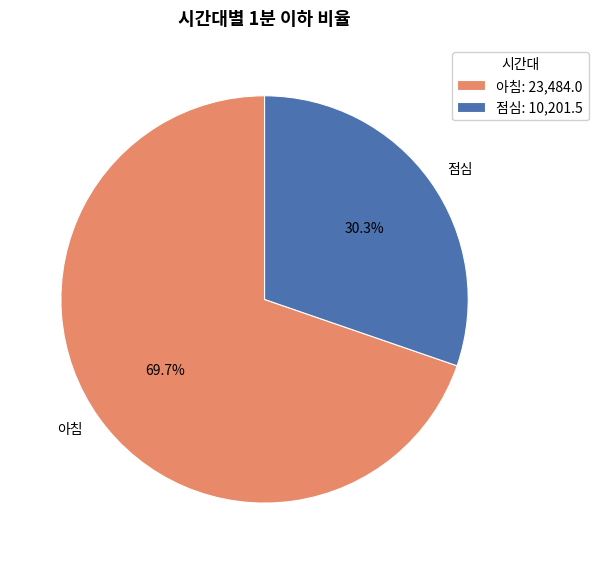

Count the number of slices in the pie.

2